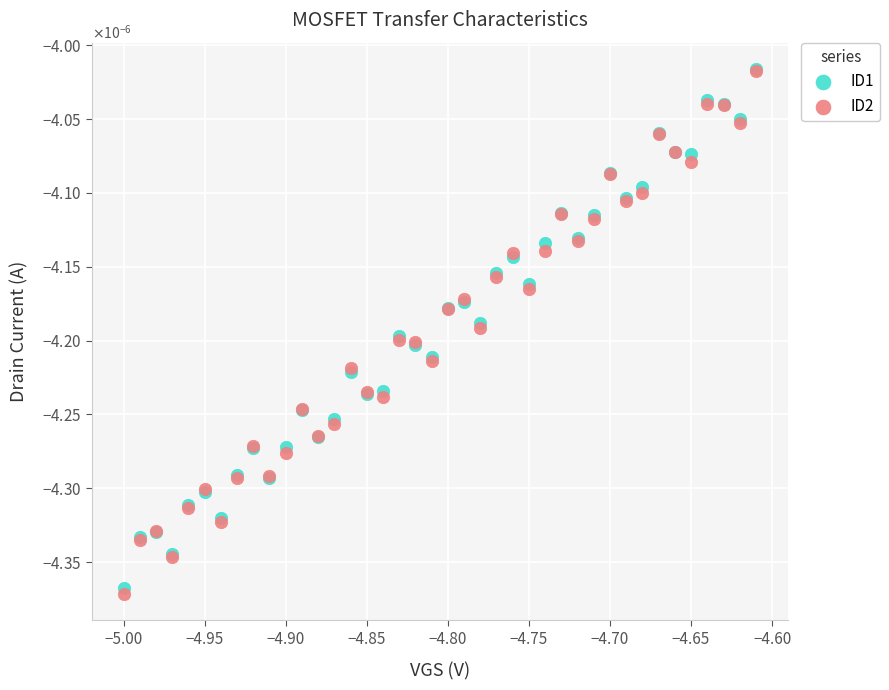

What are all the series names shown in the legend?

ID1, ID2